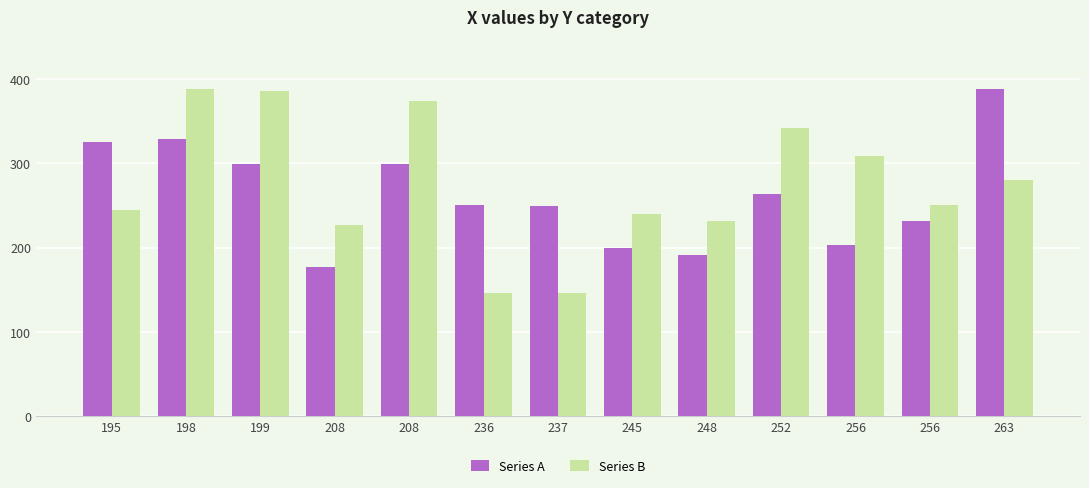

Count the number of data series in this chart.

2